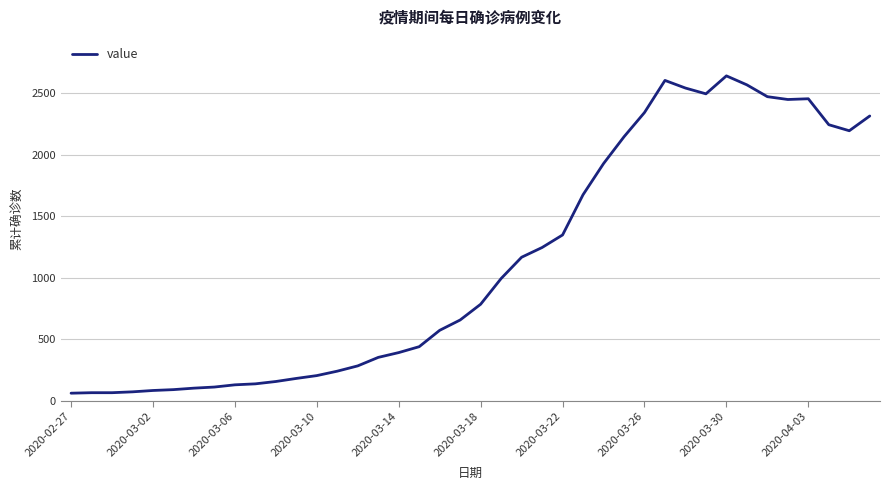

What is the greatest value displayed?

2640